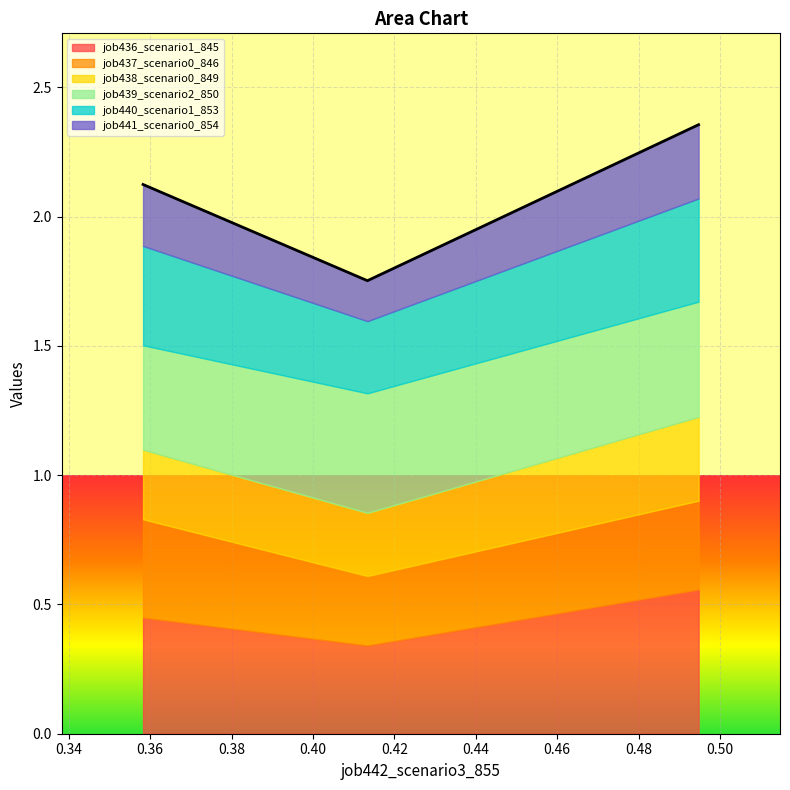

How many lines are shown in the chart?

6